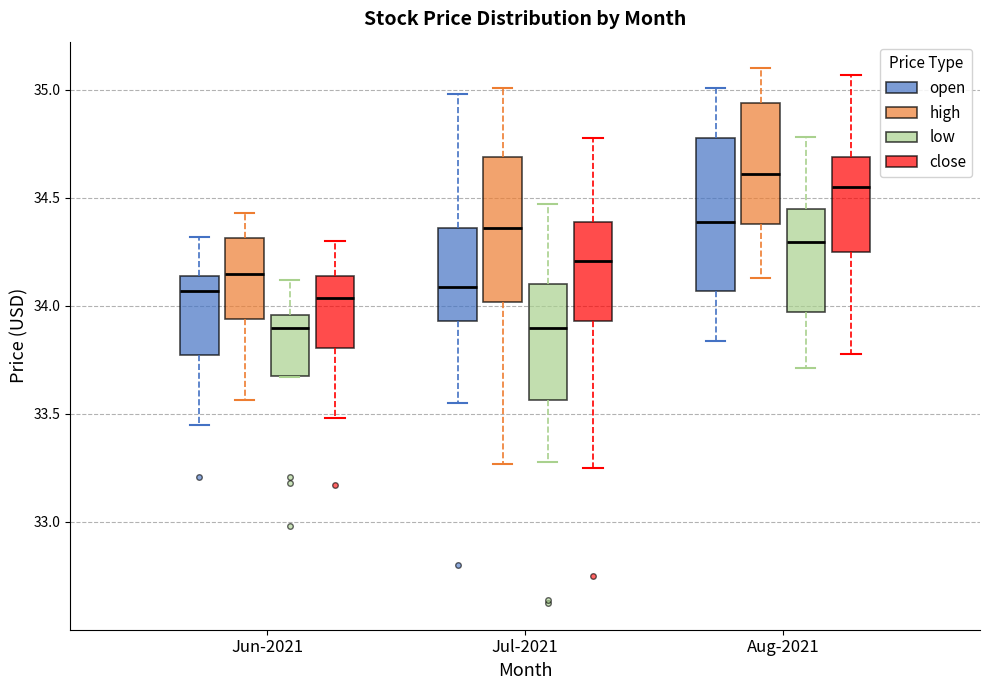

Which box has the highest median line?

Aug-2021 (high)